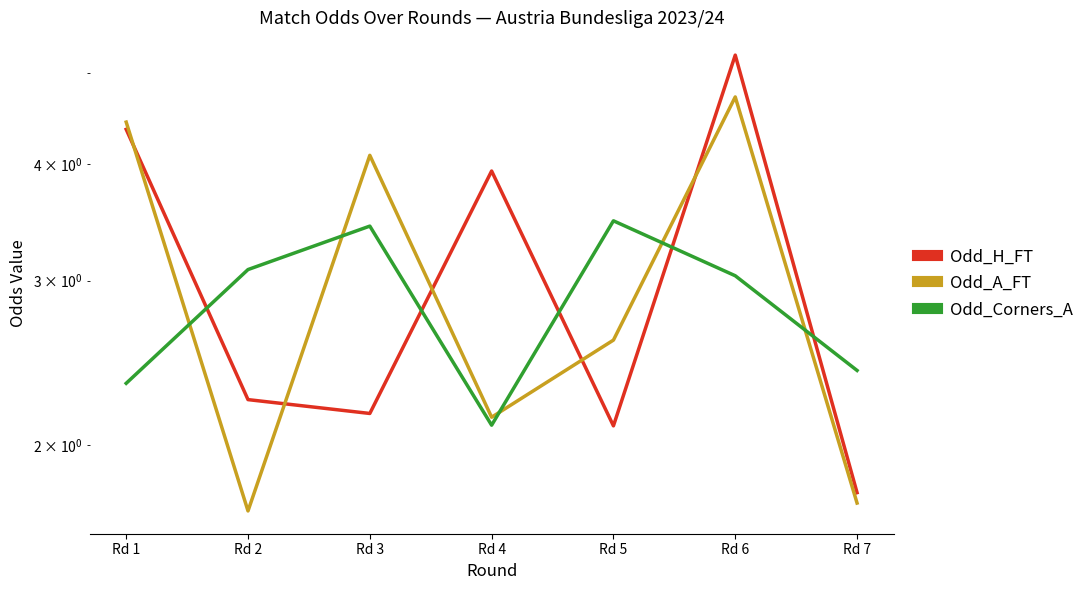

True or false: Odd_A_FT has a value of 6.9 at Rd 3.

False